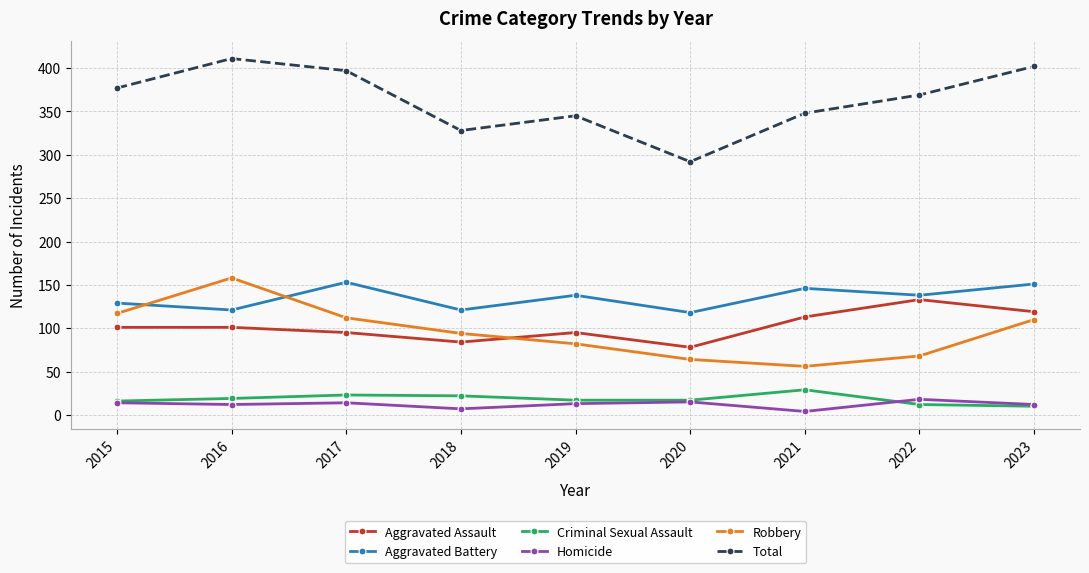

Where does the Total series first go above 369?

2015